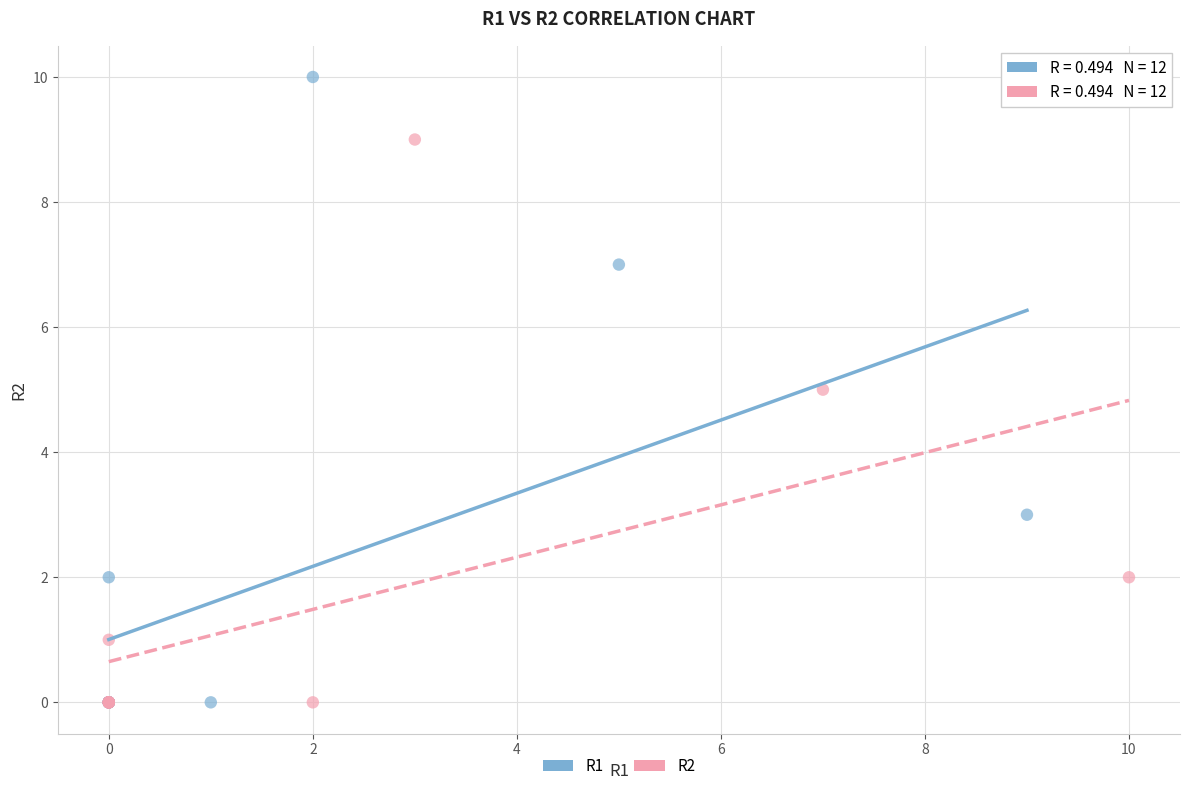

Which series has the largest Y range (max minus min)?

R1